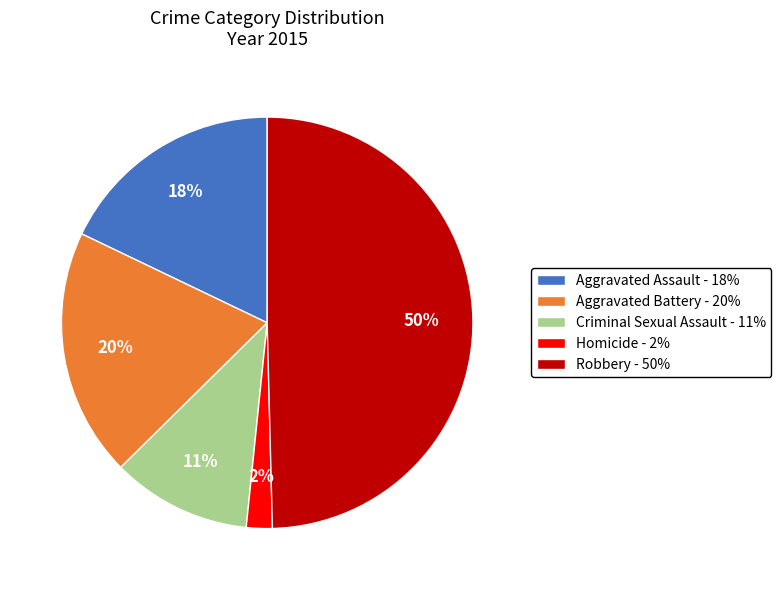

To the nearest percent, what percentage of the pie is Homicide?

2%